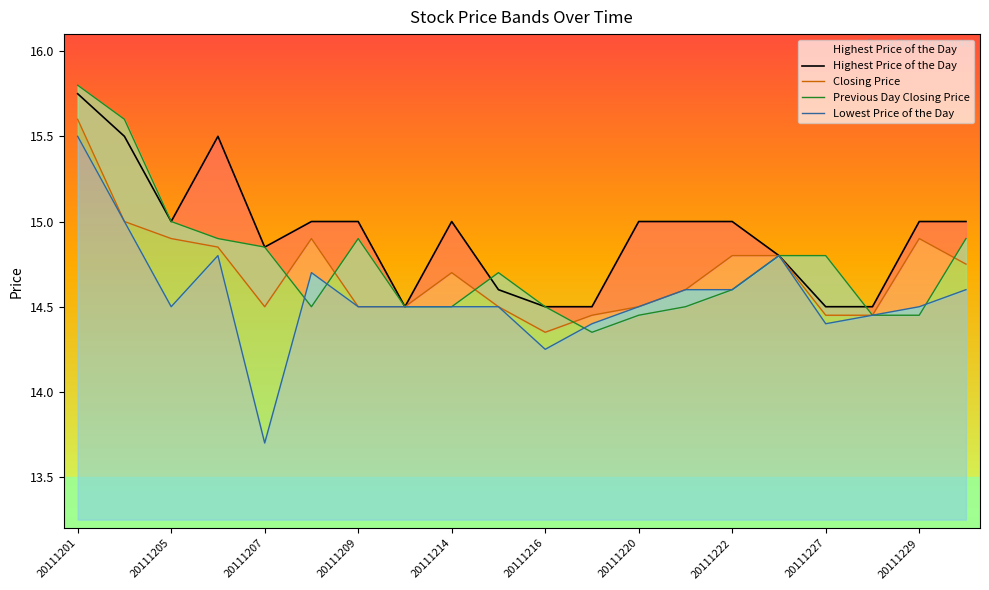

How many series are shown in this chart?

4